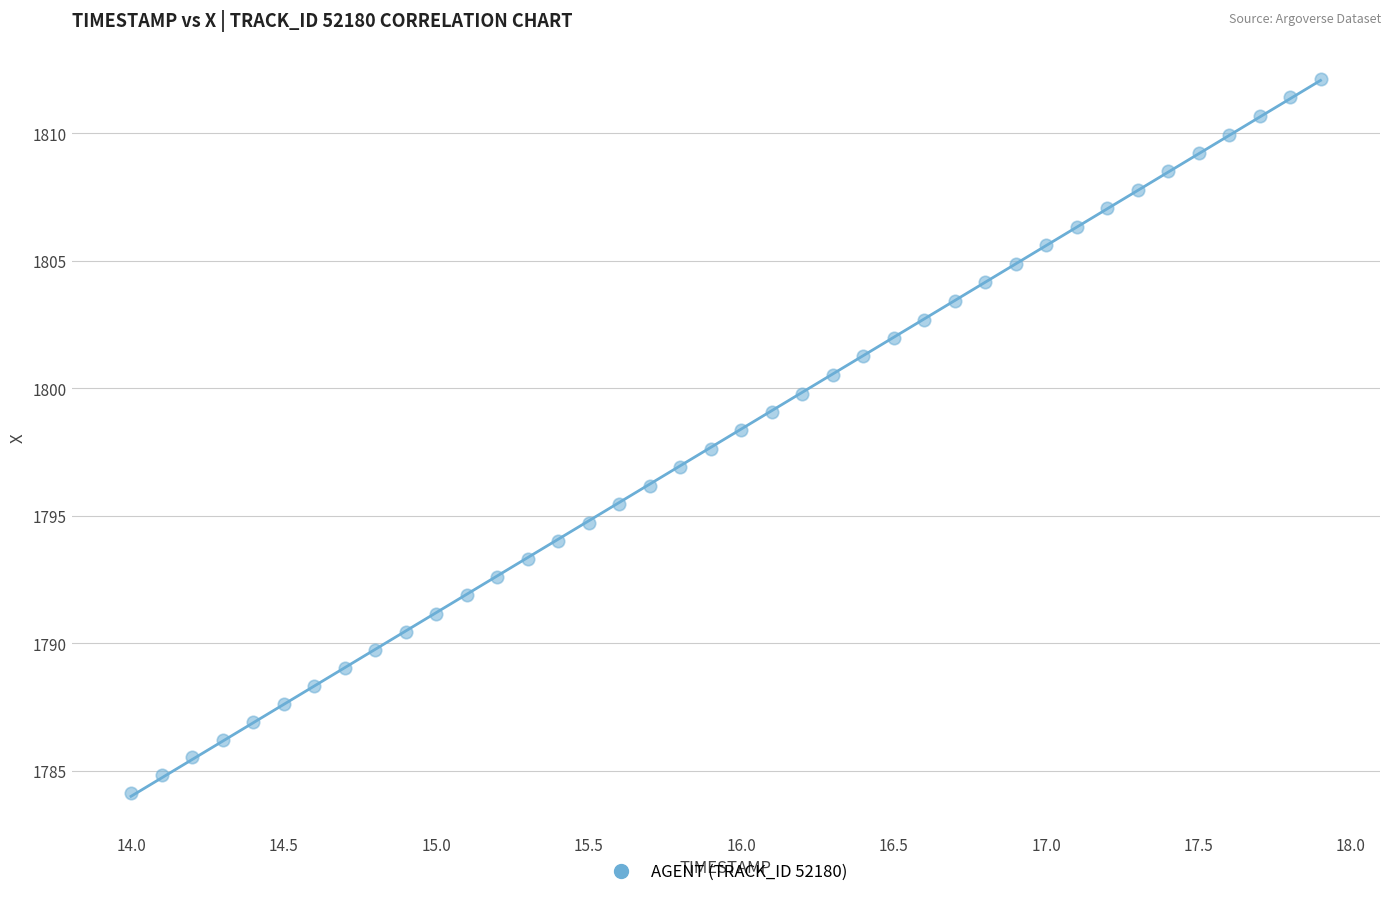

What is the range of Y values (max minus min)?

28.0